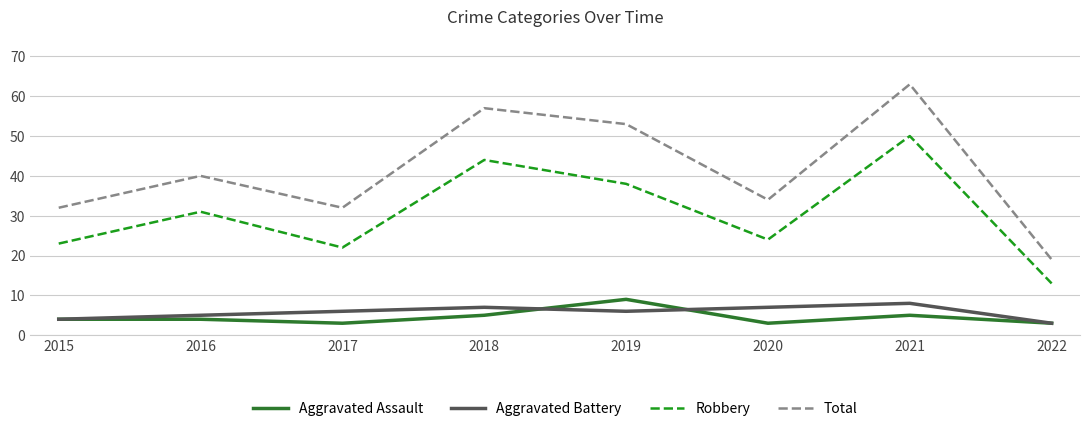

True or false: Total and Aggravated Battery cross at least once.

False